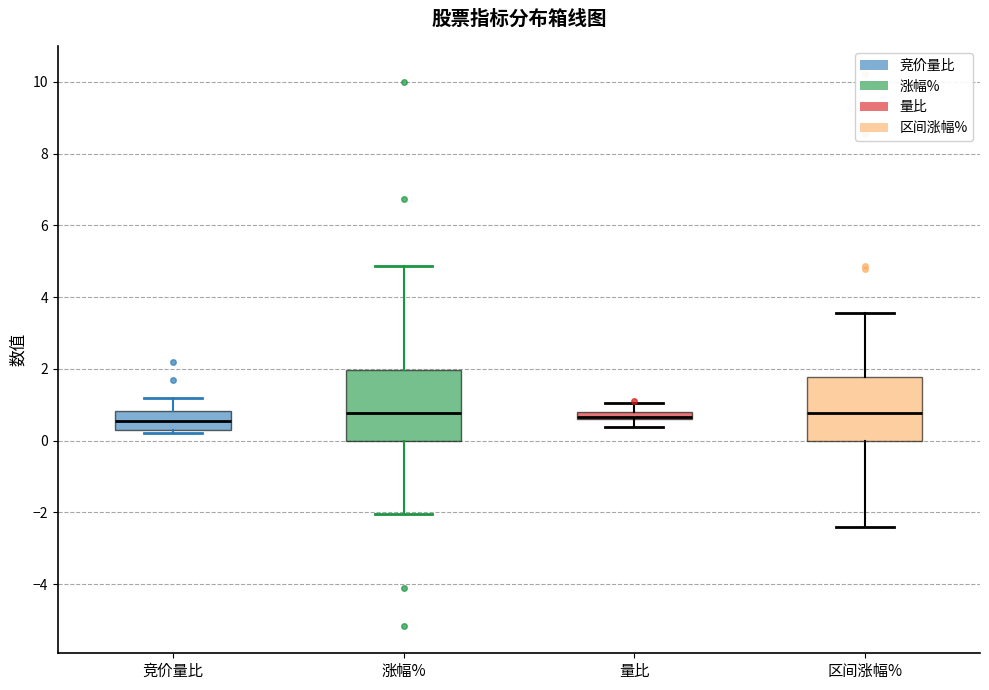

Where does the median line of the box for 涨幅% sit on the y-axis? The values are not printed on the chart, so give them approximately, as read against the axis.

0.8